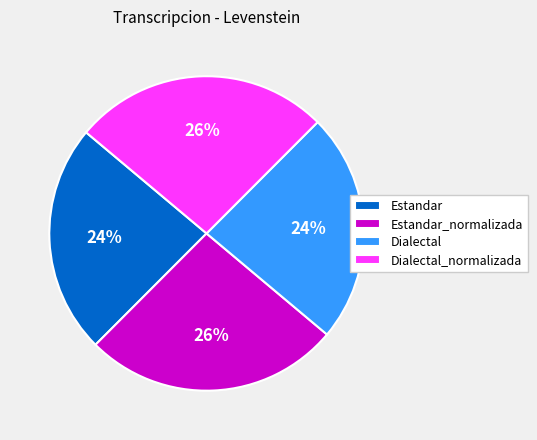

True or false: Estandar_normalizada accounts for 39% of the total.

False